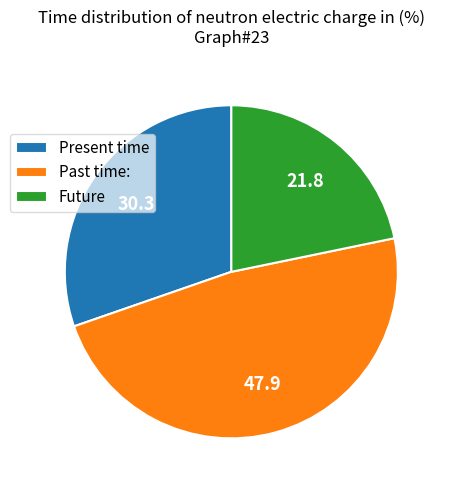

Rank the categories by value from lowest to highest.

Future, Present time, Past time: